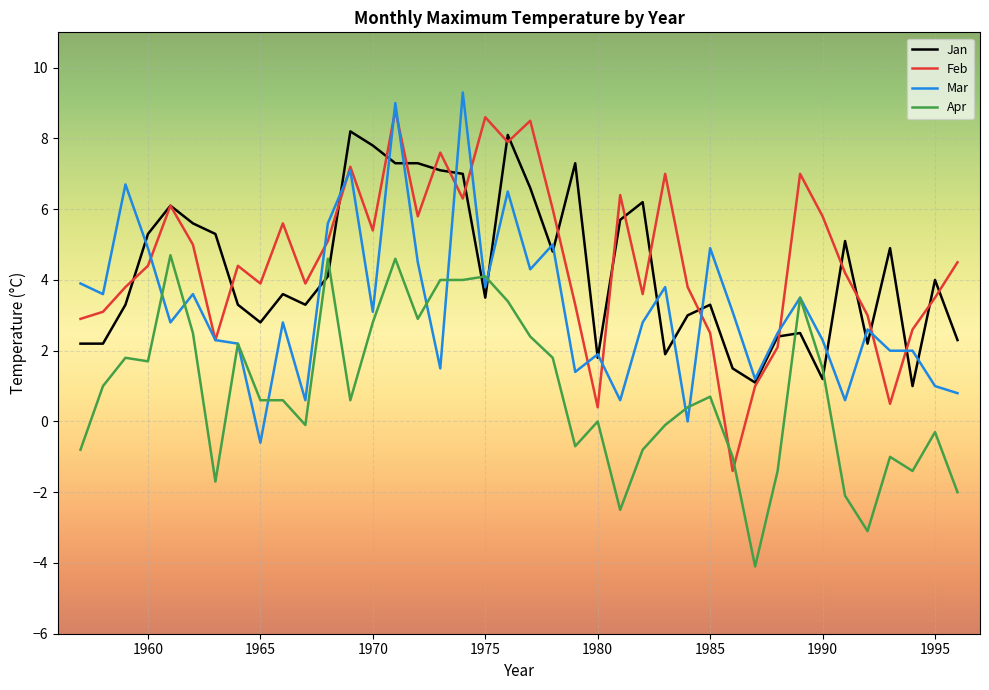

What is the minimum value for Jan?

1.0